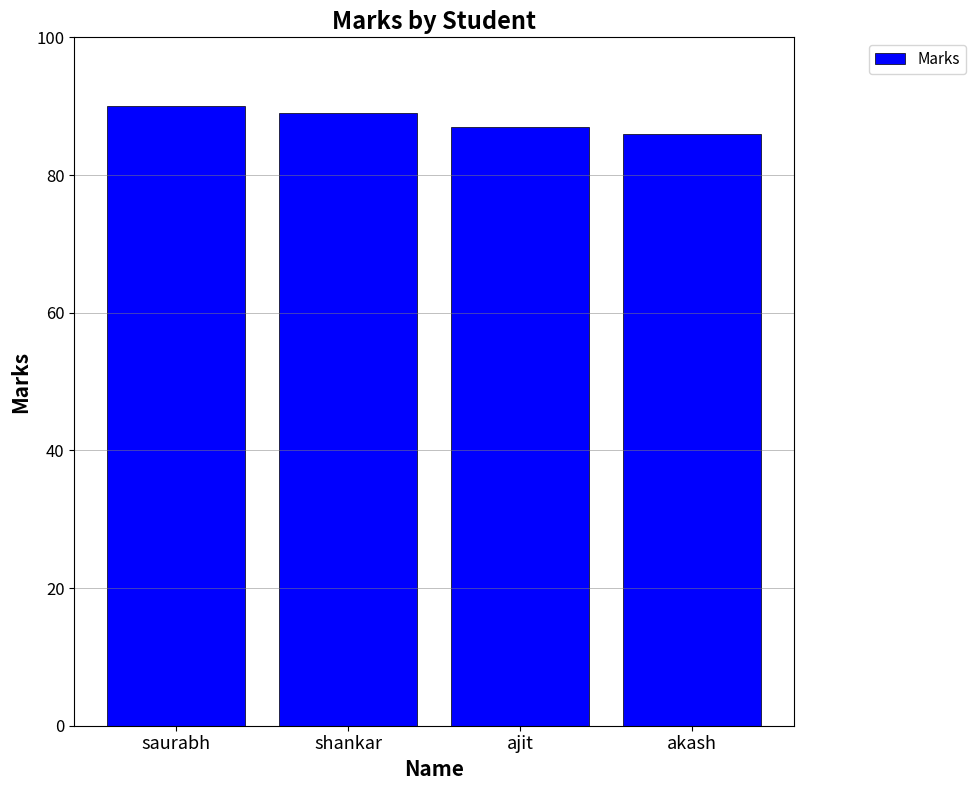

What is the difference between the values at ajit and shankar?

2